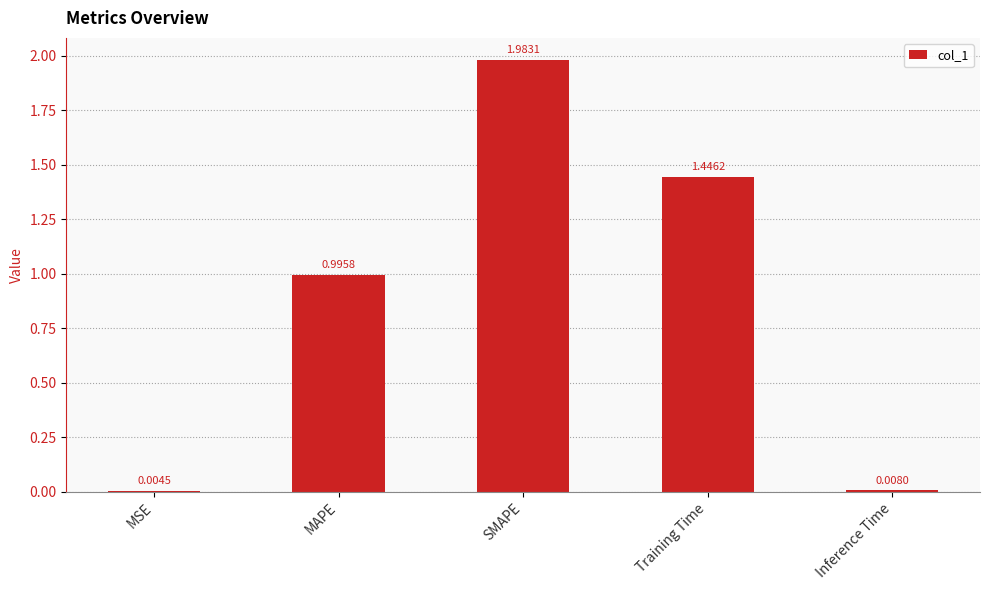

What is the average value?

0.9